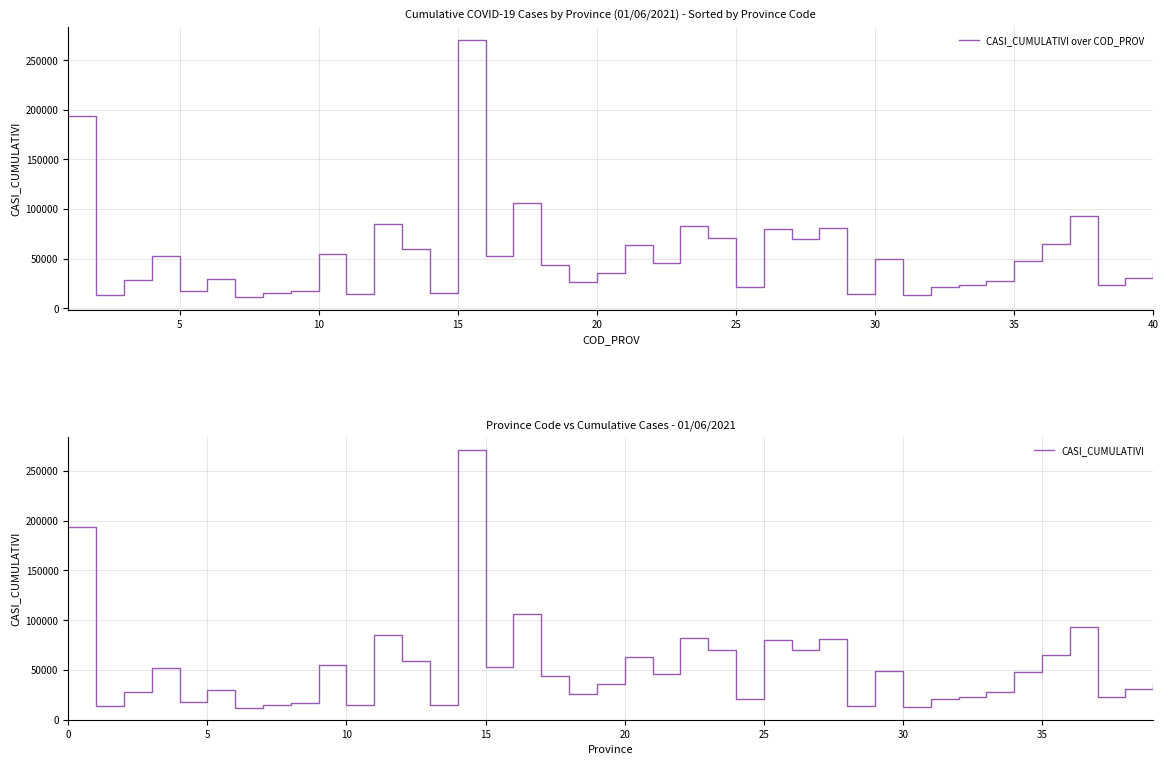

Does the chart display data point markers on the line(s)?

No